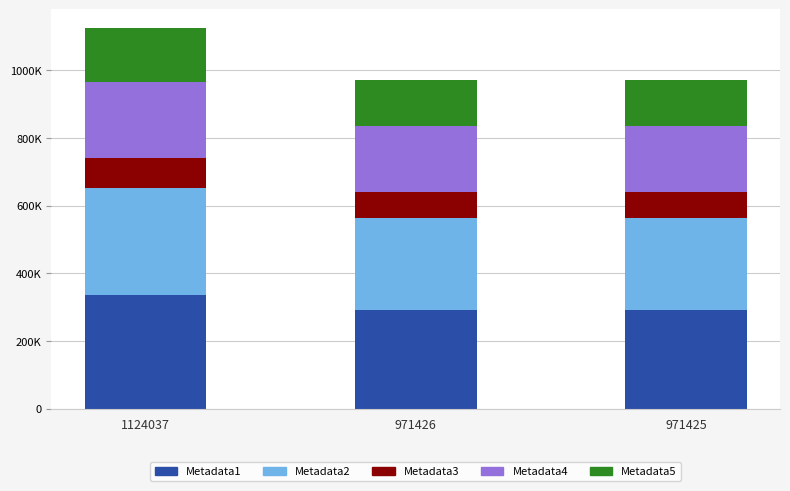

At which label is Metadata5 closest to 146682?

971426